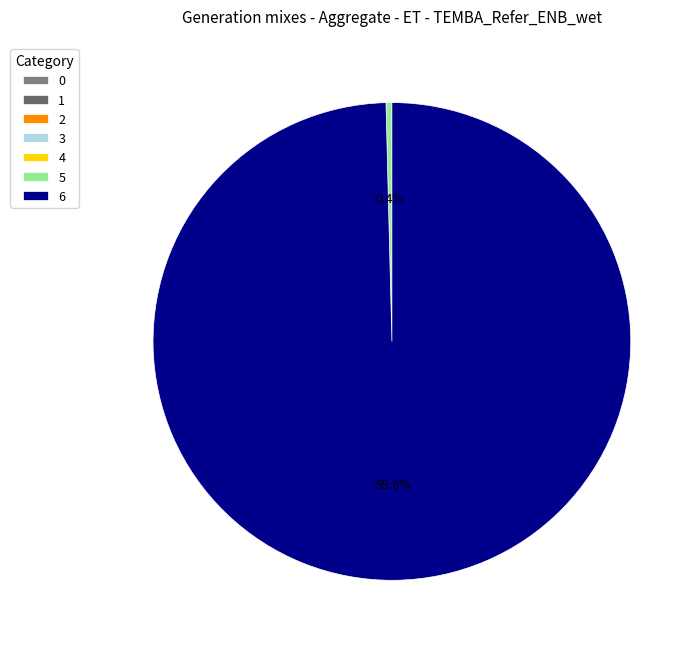

Is the sum of 3 and 6 greater than half?

Yes